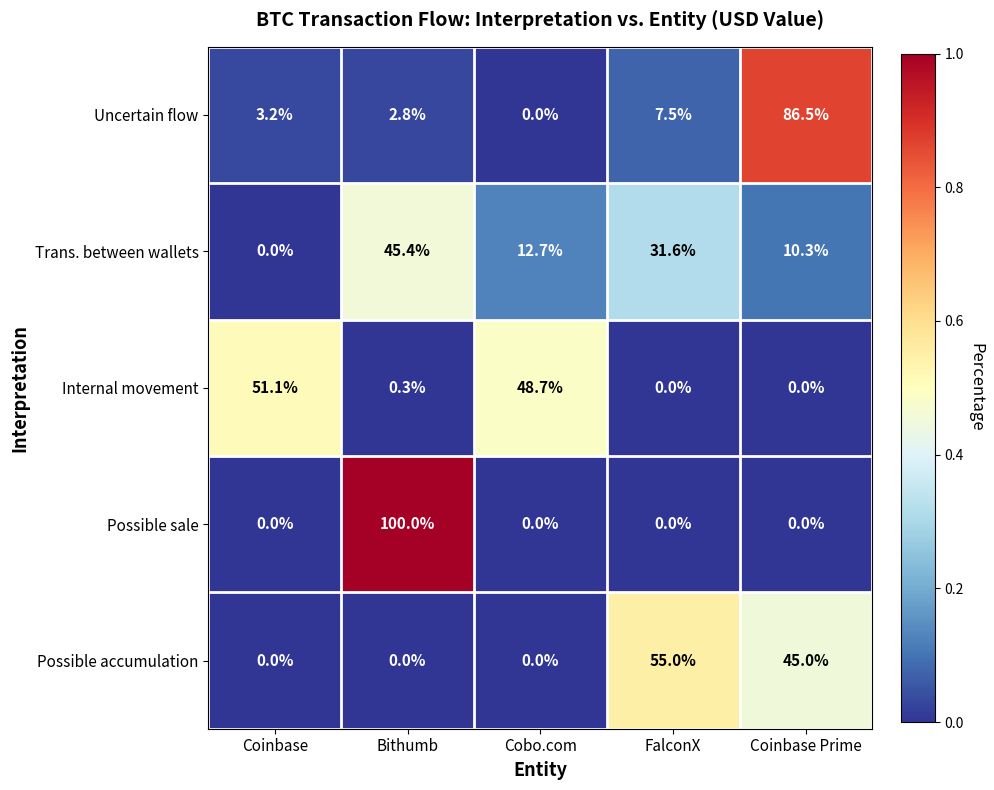

Reading left to right, what are all the values shown in this chart?

Uncertain flow: Coinbase=3.2	Bithumb=2.8	Cobo.com=0.0	FalconX=7.5	Coinbase Prime=86.5
Trans. between wallets: Coinbase=0.0	Bithumb=45.4	Cobo.com=12.7	FalconX=31.6	Coinbase Prime=10.3
Internal movement: Coinbase=51.1	Bithumb=0.3	Cobo.com=48.7	FalconX=0.0	Coinbase Prime=0.0
Possible sale: Coinbase=0.0	Bithumb=100.0	Cobo.com=0.0	FalconX=0.0	Coinbase Prime=0.0
Possible accumulation: Coinbase=0.0	Bithumb=0.0	Cobo.com=0.0	FalconX=55.0	Coinbase Prime=45.0